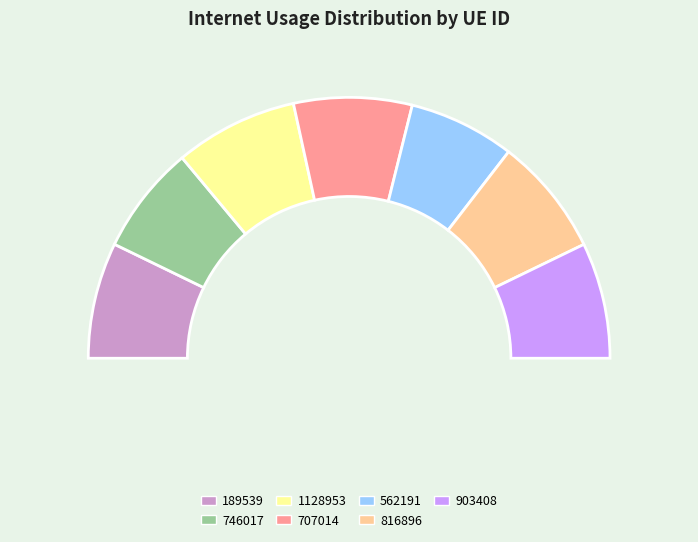

To the nearest percent, what portion does 1128953 represent?

15%